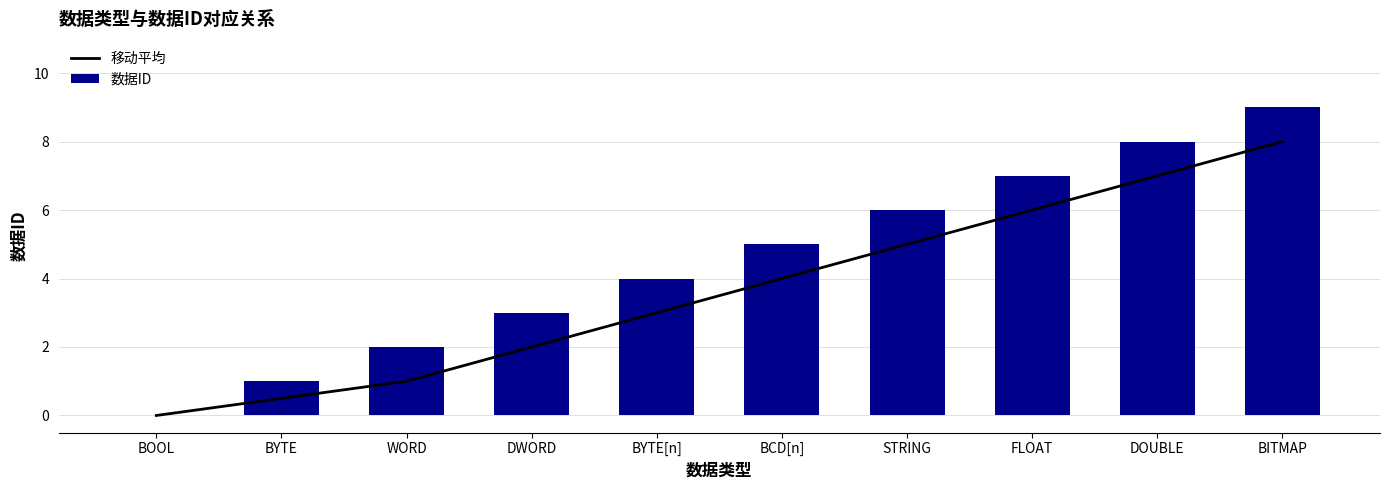

How many 数据ID values are between 2 and 7?

6